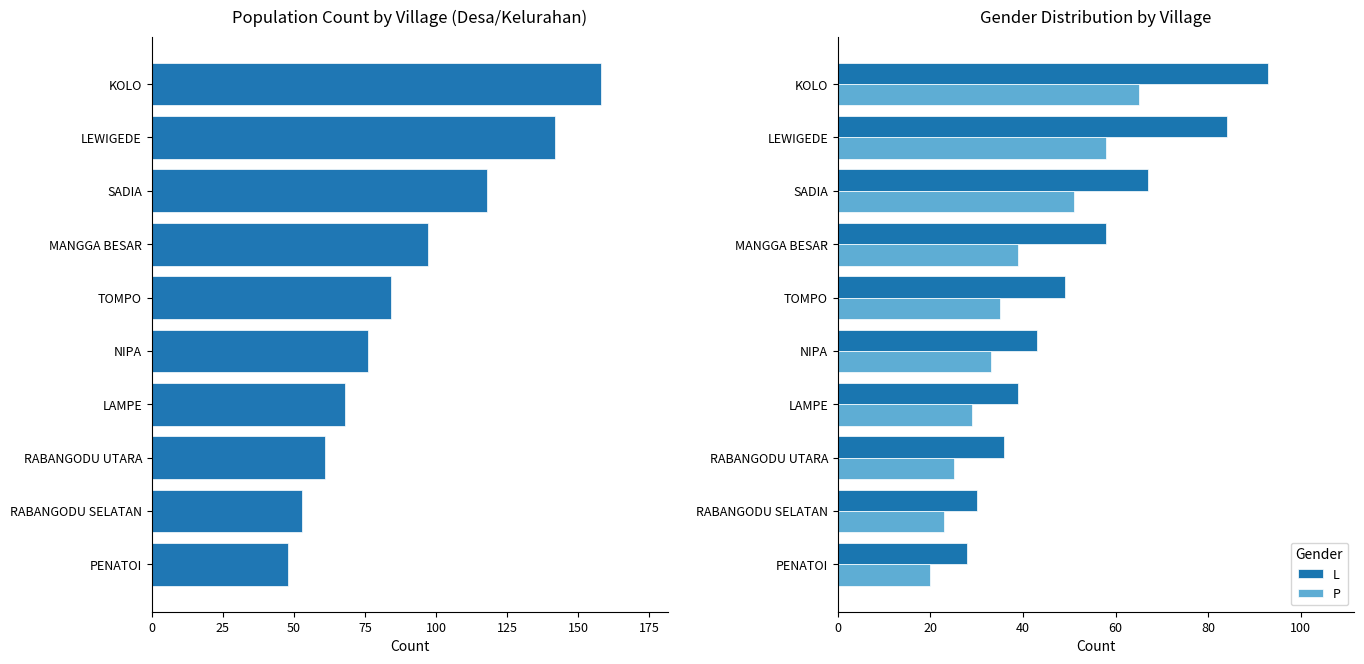

Read the P value at KOLO.

65